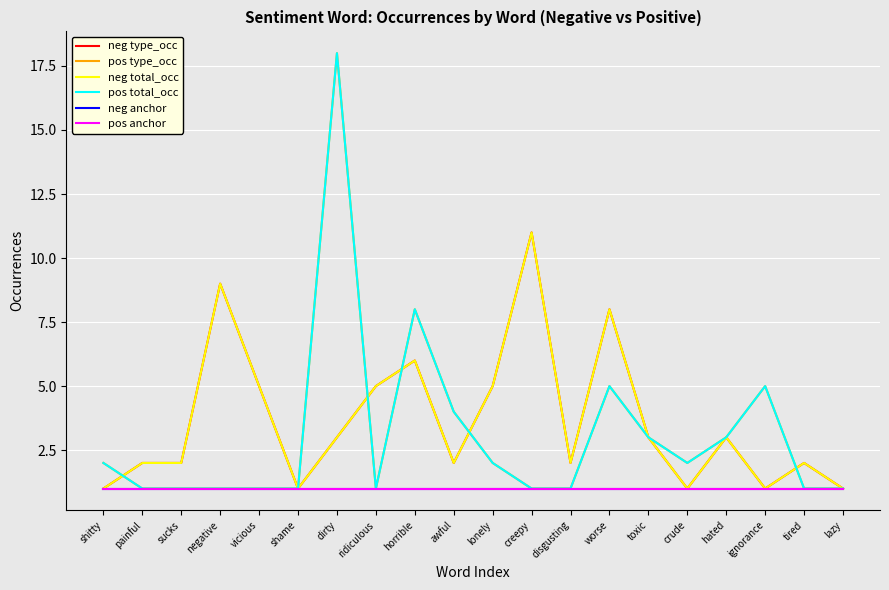

How many neg type_occ values are between 2 and 5?

11